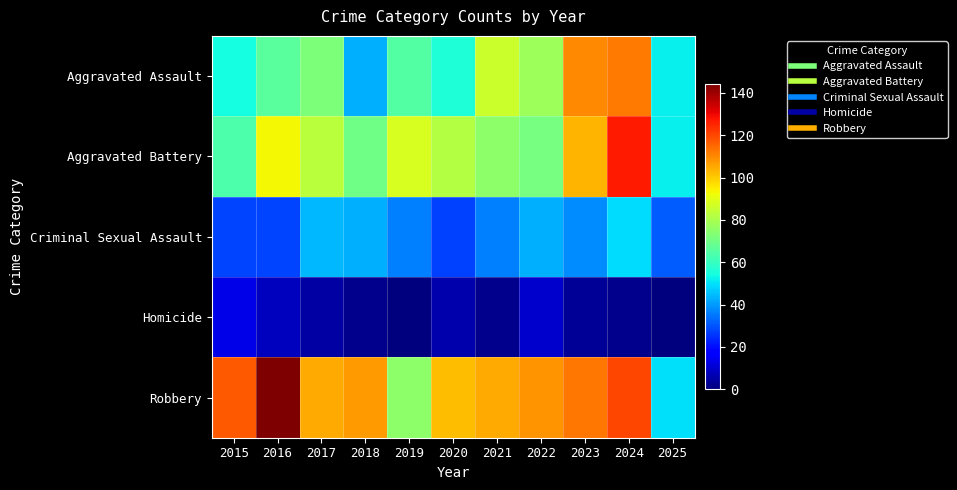

Reading left to right, what are all the values shown in this chart?

Aggravated Assault: 2015=54	2016=66	2017=72	2018=43	2019=65	2020=56	2021=86	2022=78	2023=110	2024=112	2025=52
Aggravated Battery: 2015=64	2016=93	2017=83	2018=70	2019=88	2020=82	2021=75	2022=71	2023=103	2024=127	2025=52
Criminal Sexual Assault: 2015=28	2016=28	2017=44	2018=43	2019=36	2020=27	2021=36	2022=43	2023=38	2024=49	2025=31
Homicide: 2015=13	2016=8	2017=5	2018=2	2019=0	2020=6	2021=2	2022=10	2023=3	2024=2	2025=0
Robbery: 2015=117	2016=144	2017=105	2018=107	2019=75	2020=102	2021=105	2022=108	2023=113	2024=120	2025=50